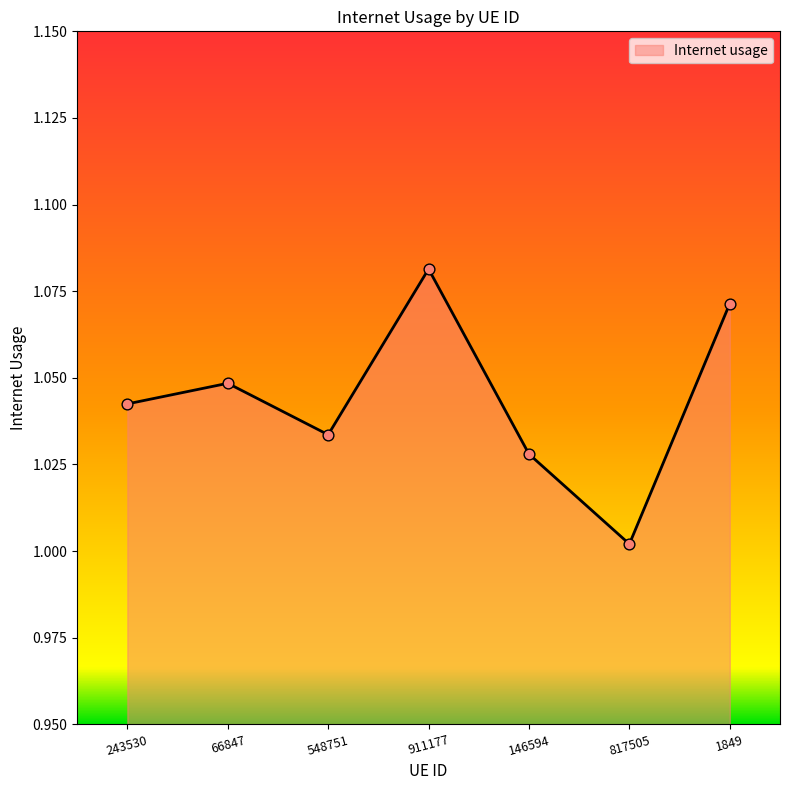

Between 817505 and 146594, which is larger?

146594